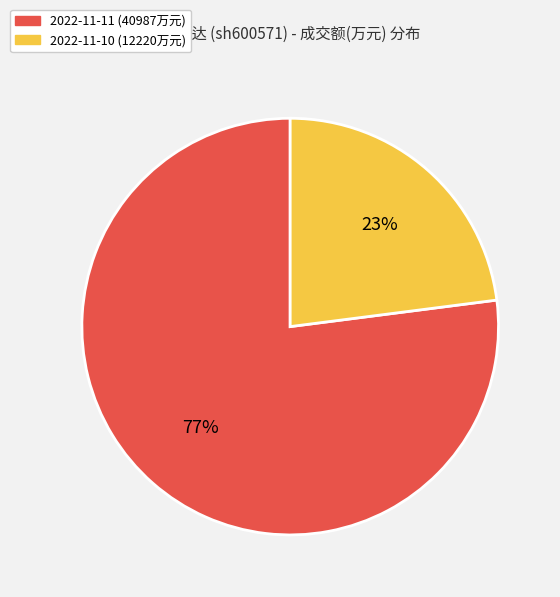

The 2022-11-10 slice represents 23% of the pie. True or false?

True